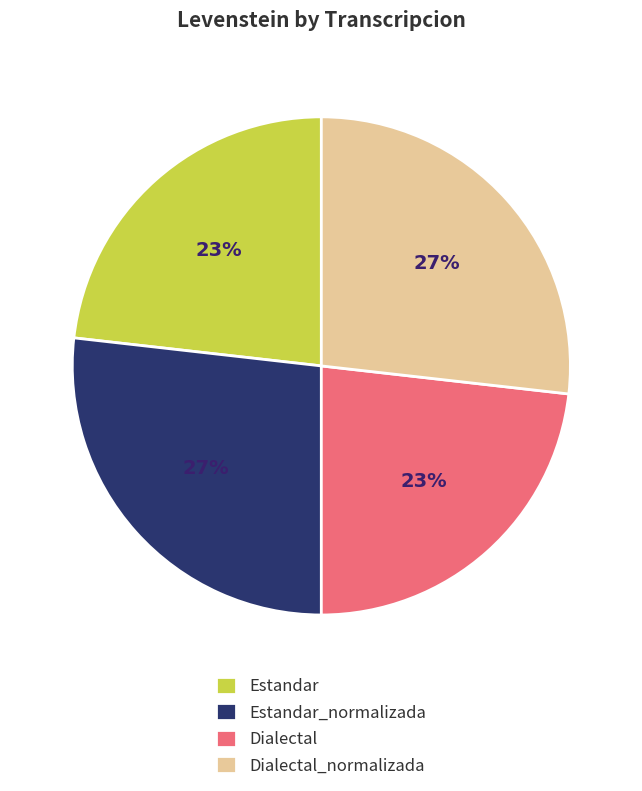

The Dialectal_normalizada slice represents 34% of the pie. True or false?

False